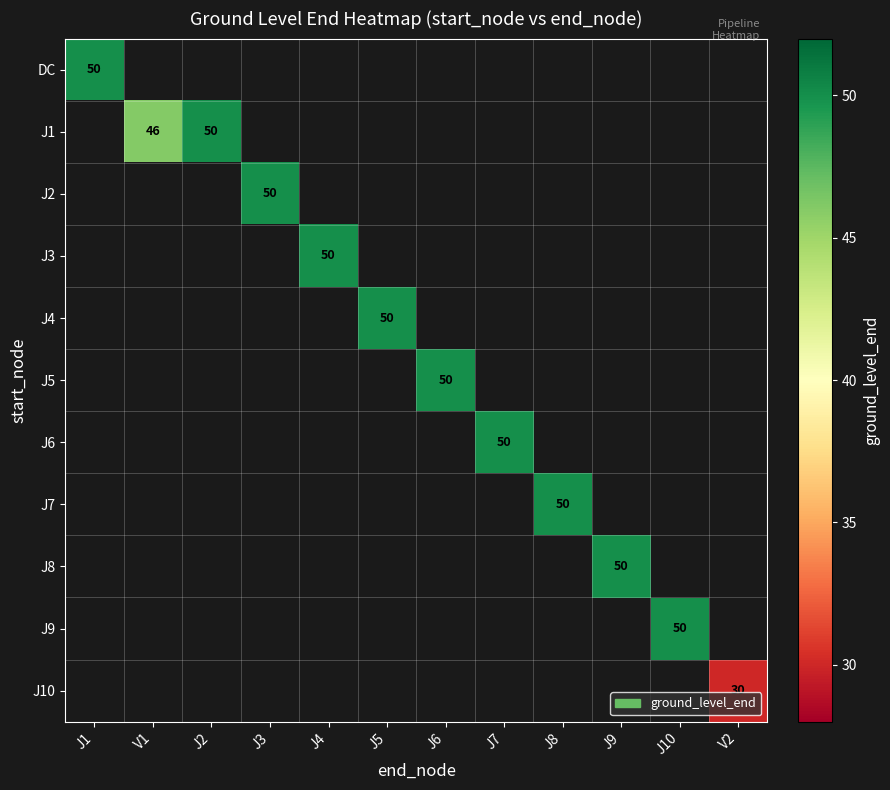

At how many categories does at least one series exceed 32?

11